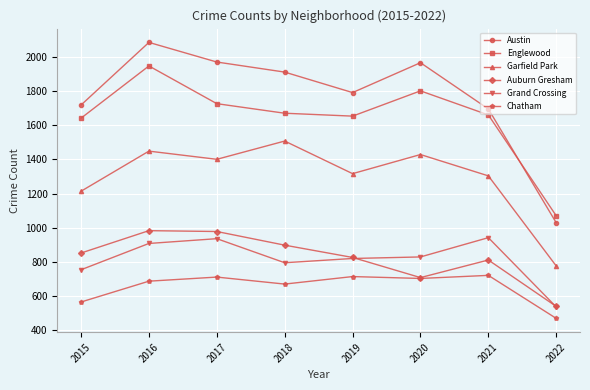

What is the value of the Garfield Park point at the 3rd from the left?

1401